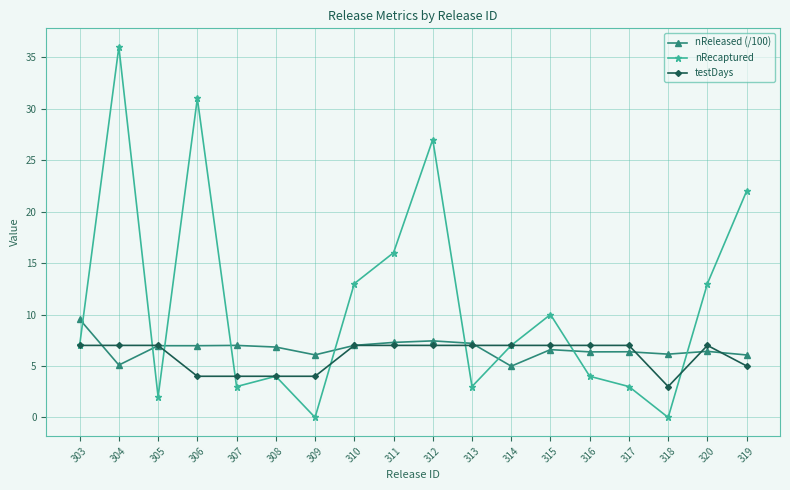

Where is nRecaptured nearest to the value 18?

311